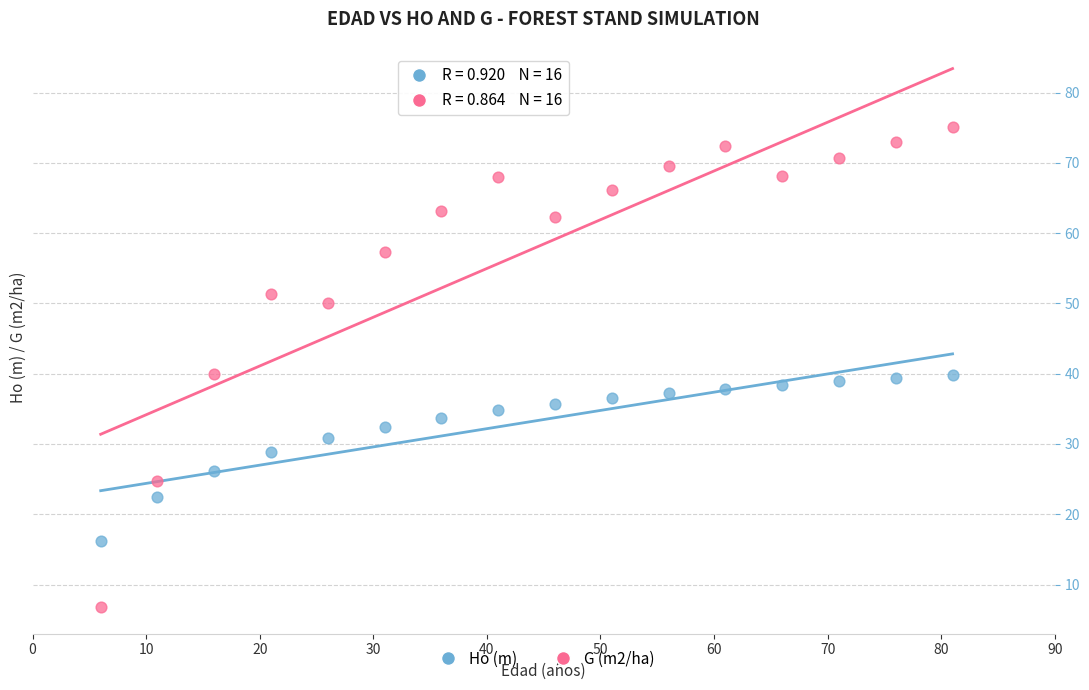

Which series has the largest Y range (max minus min)?

G (m2/ha)